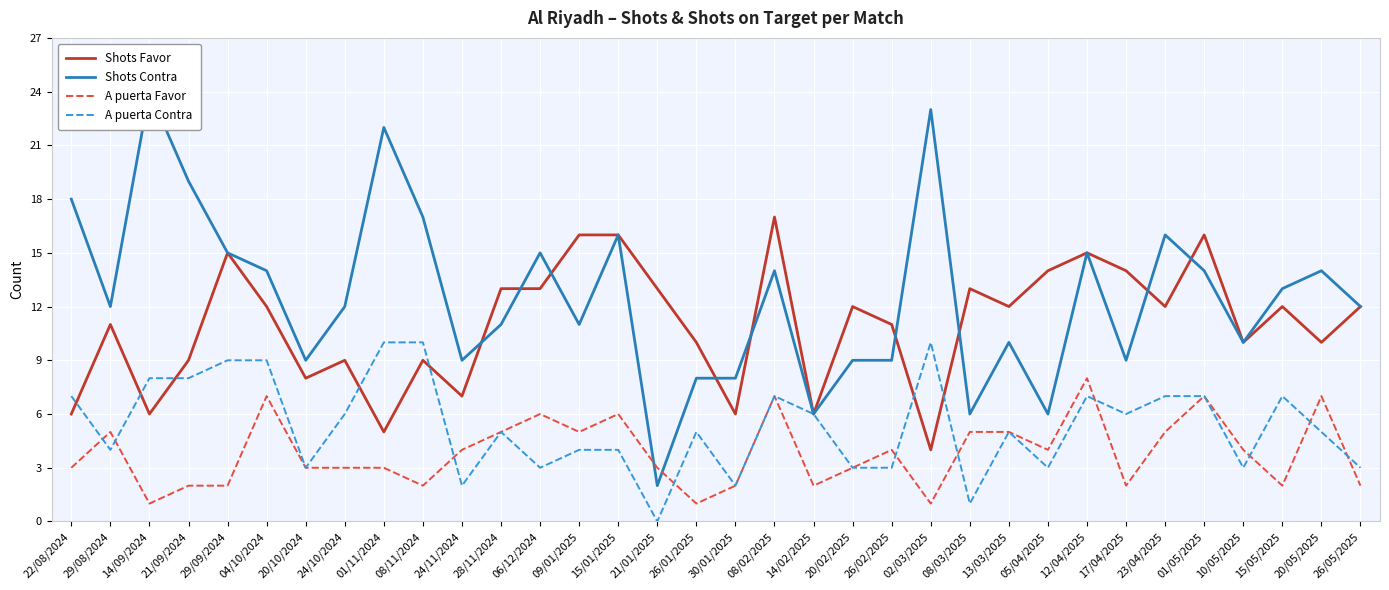

Which has a higher value, 26/05/2025 or 01/11/2024?

26/05/2025